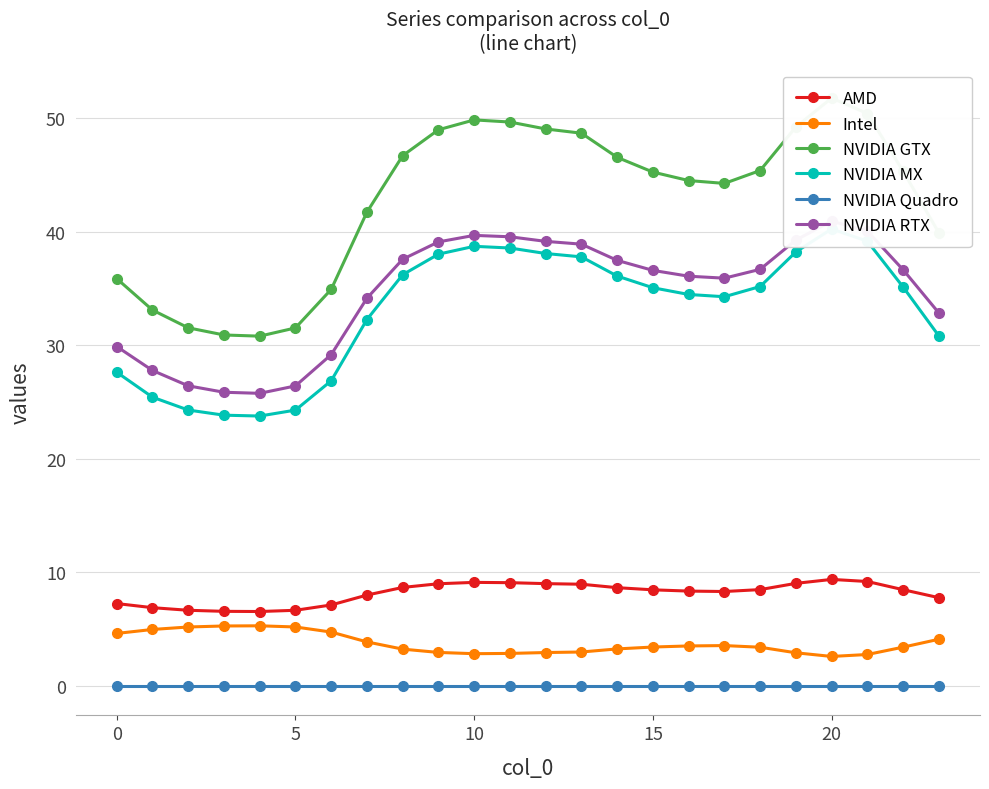

In NVIDIA GTX, how many points are higher than both neighbors (excluding endpoints)?

2